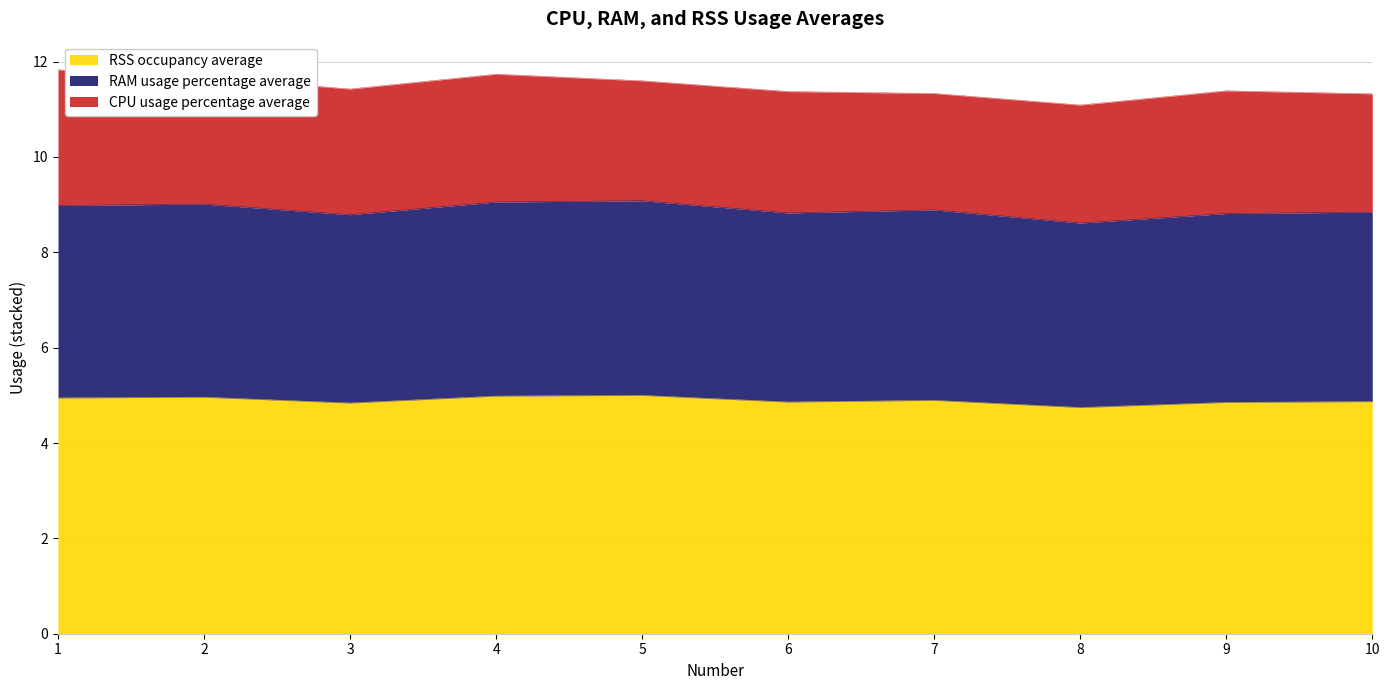

True or false: RSS occupancy average has a value of 4.8 at 3.

True